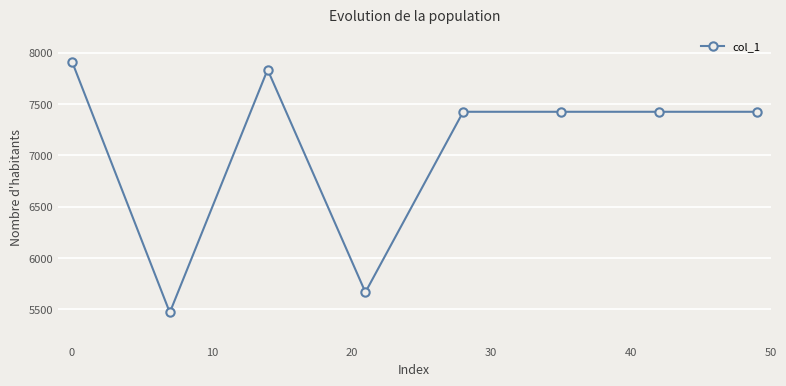

Reading left to right, extract all data points from this chart.

7914	5471	7835	5668	7425	7425	7425	7425